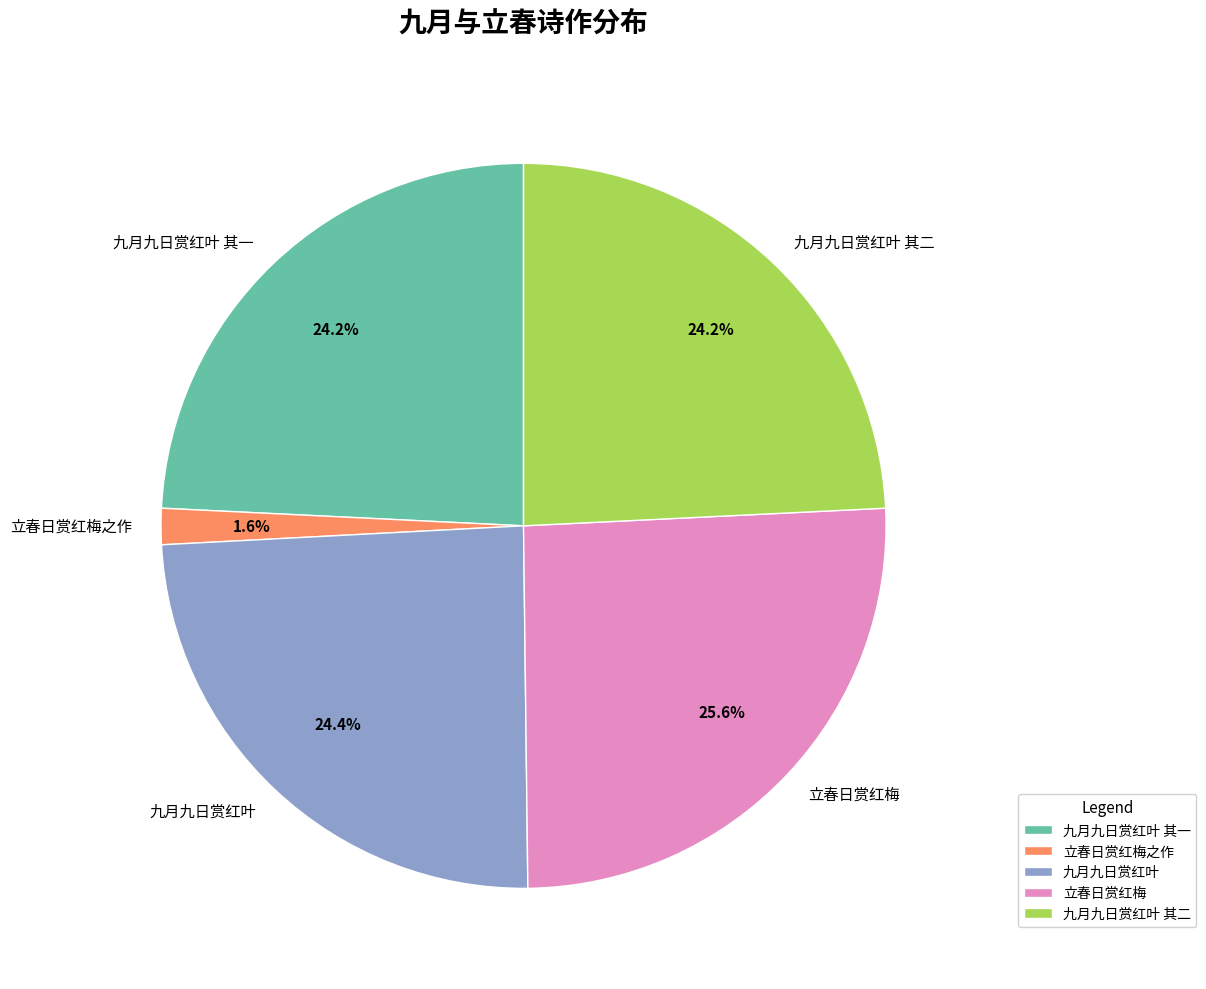

How many segments does this pie chart have?

5